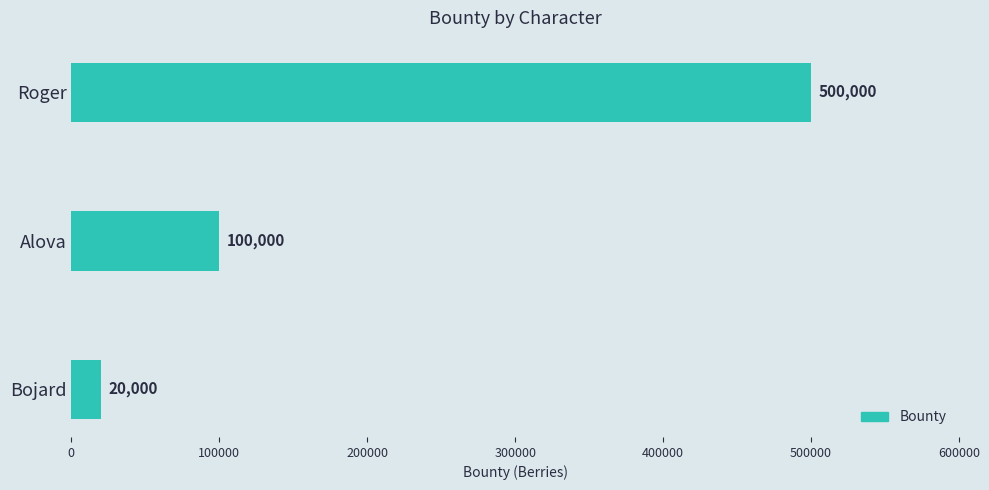

True or false: the data shows 20000 at Bojard.

True